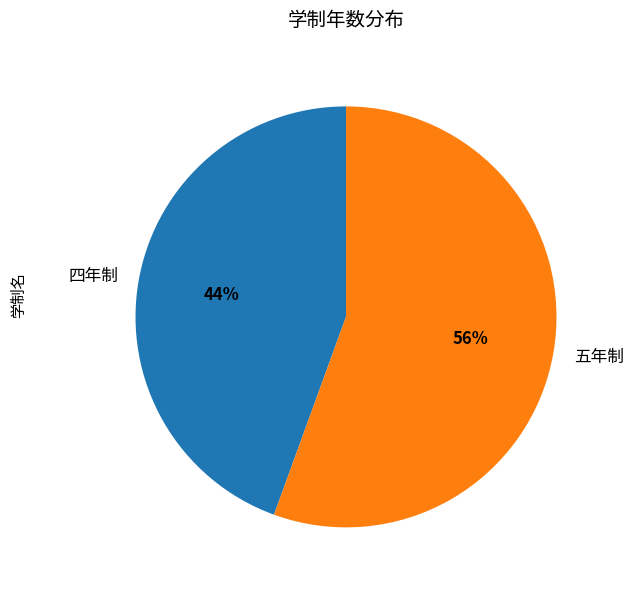

Is the sum of 五年制 and 四年制 greater than half?

Yes